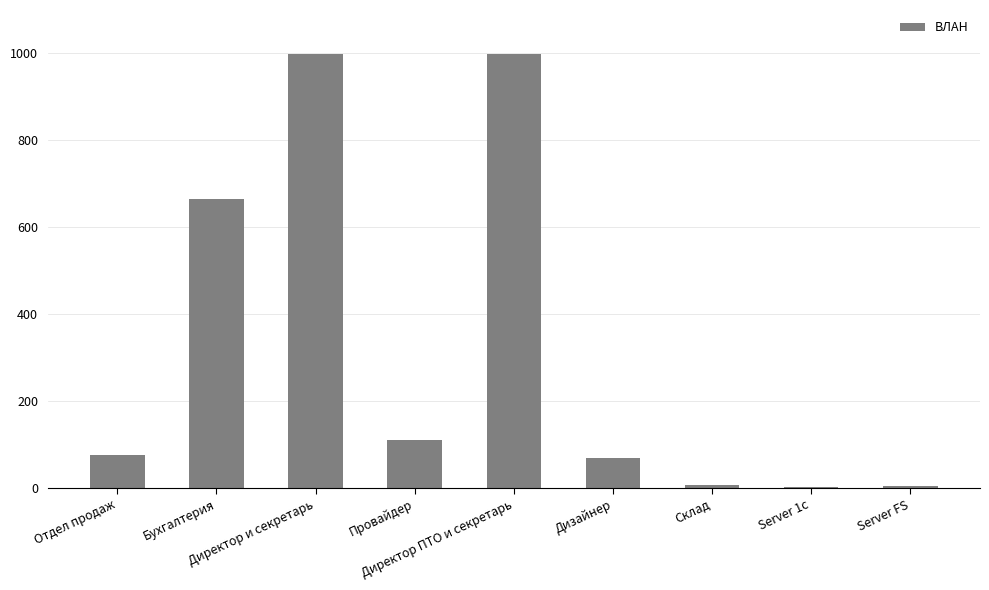

How many data points does each series have?

9